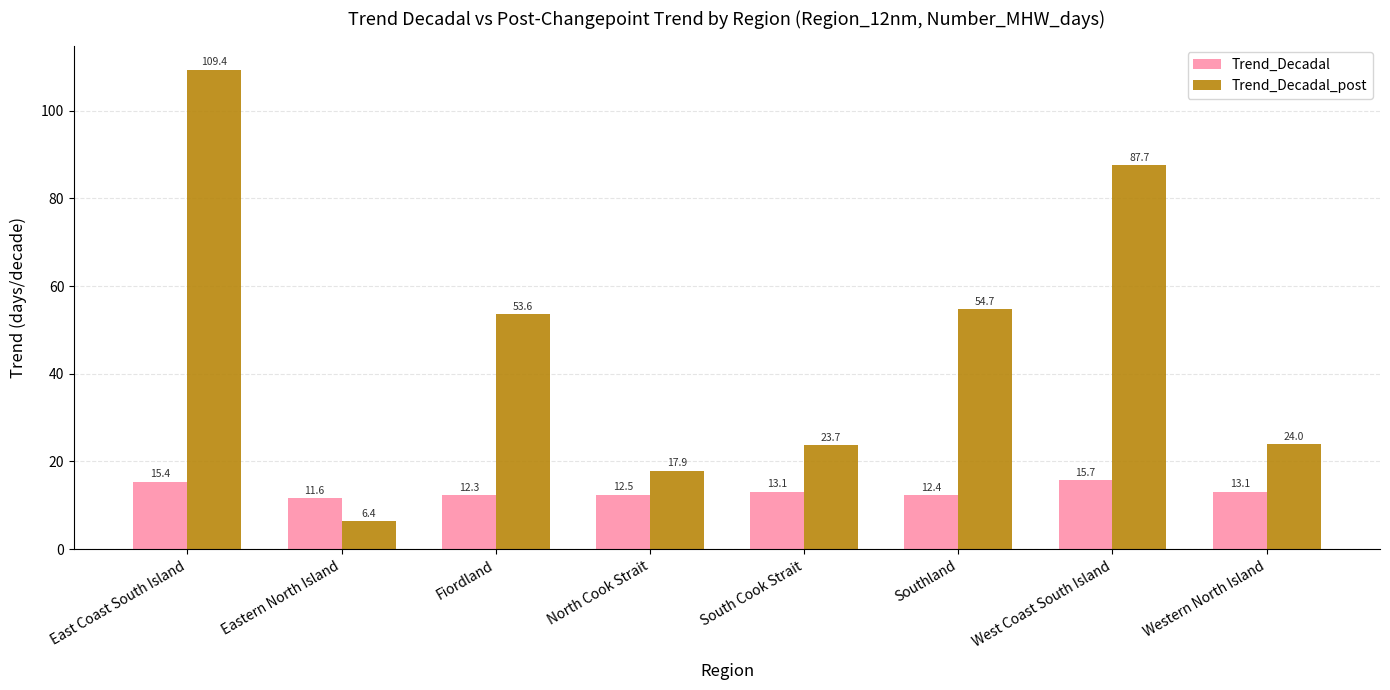

Reading left to right, extract all data points from this chart.

Trend_Decadal: 15.4	11.6	12.3	12.5	13.1	12.4	15.7	13.1
Trend_Decadal_post: 109.4	6.4	53.6	17.9	23.7	54.7	87.7	24.0